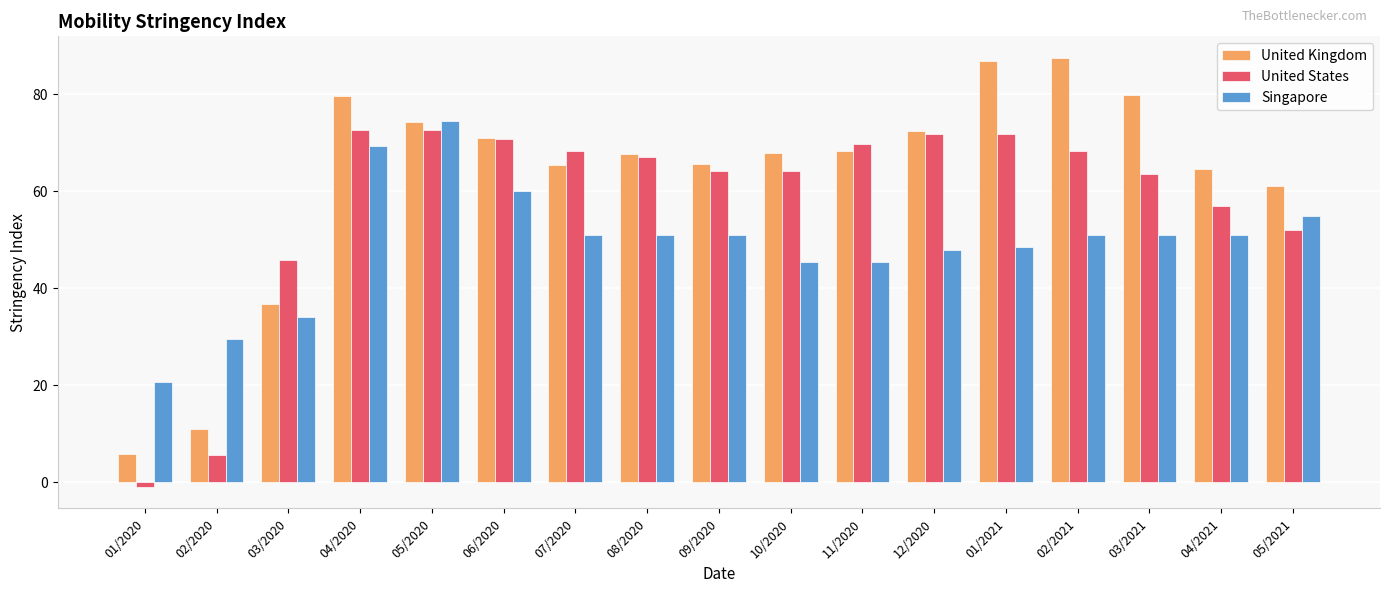

Is the value of Singapore at 07/2020 greater than the value of United States at 07/2020?

No